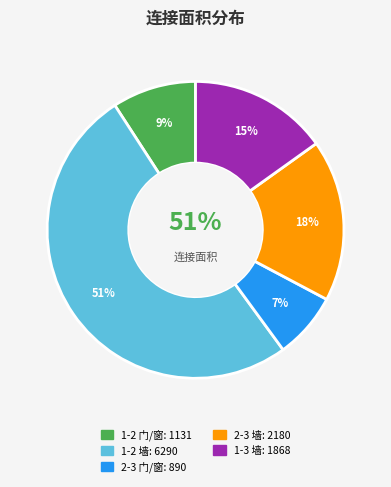

Which category accounts for the majority?

1-2 墙